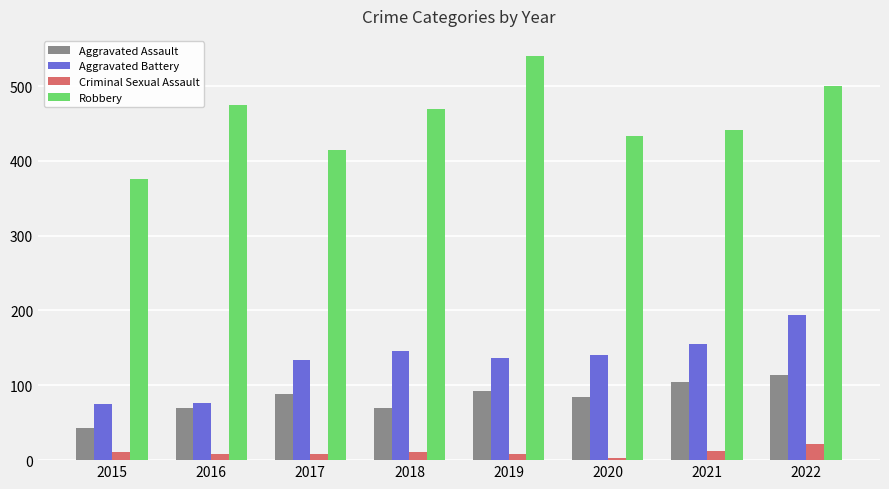

At 2020, list the series in order from largest to smallest.

Robbery, Aggravated Battery, Aggravated Assault, Criminal Sexual Assault